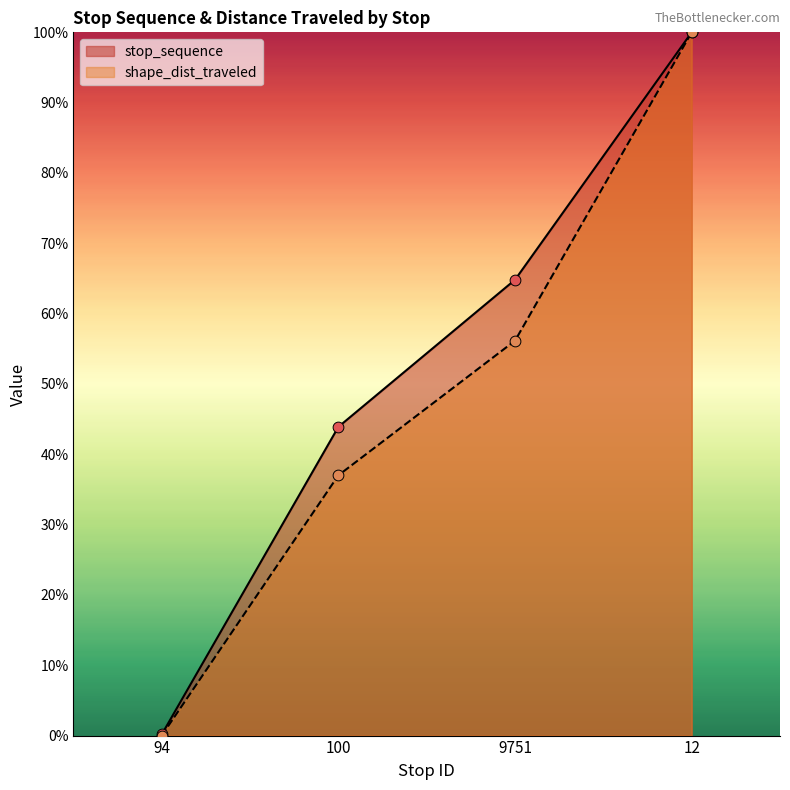

Which series has the largest total across all categories?

stop_sequence